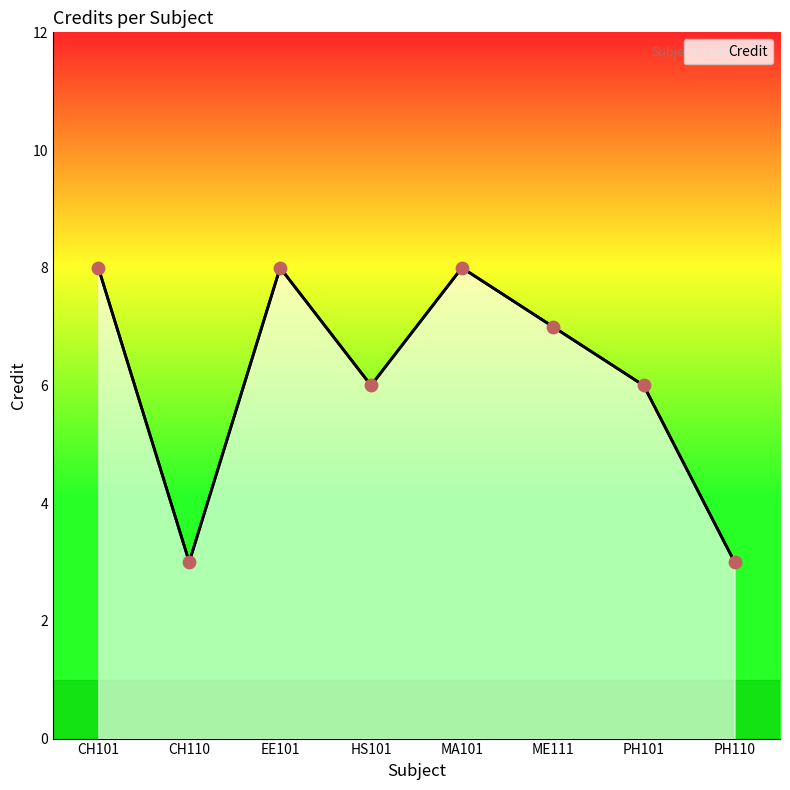

What is the change in value from CH110 to ME111?

+4